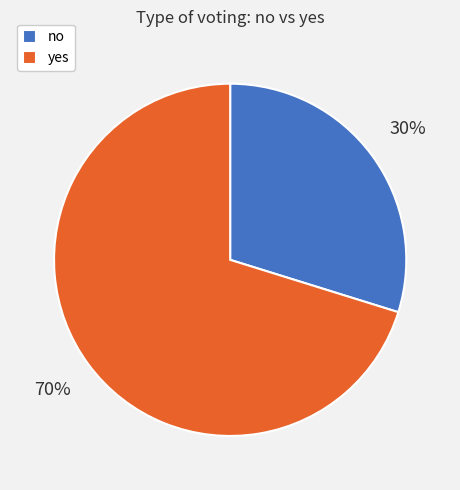

Which has a higher value, yes or no?

yes